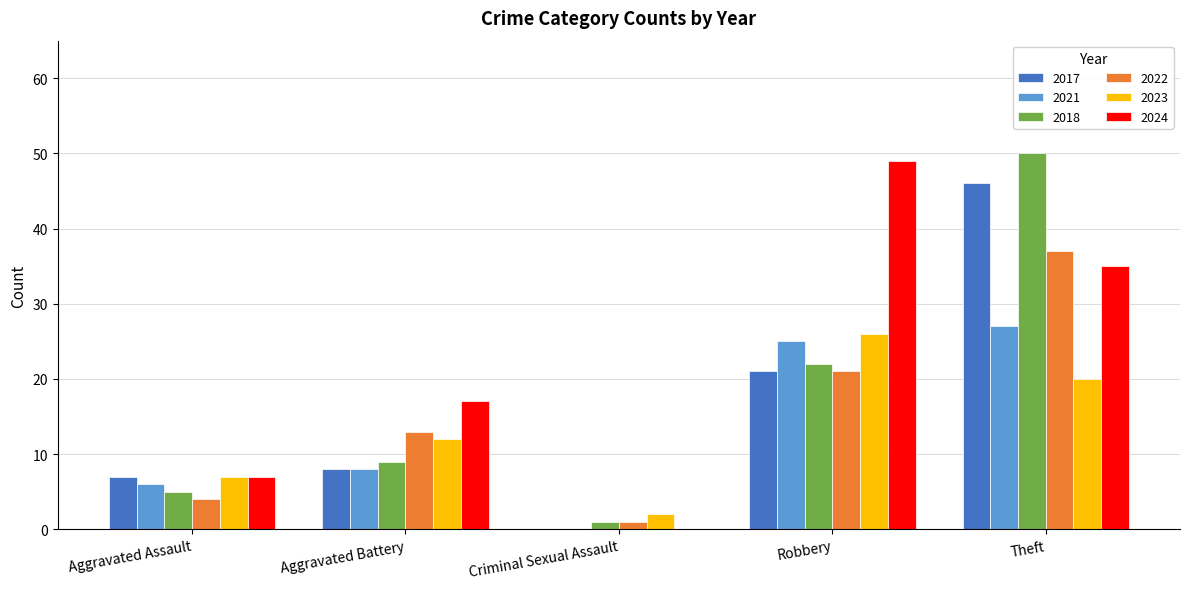

Is the value of 2021 at Robbery greater than the value of 2018 at Robbery?

Yes